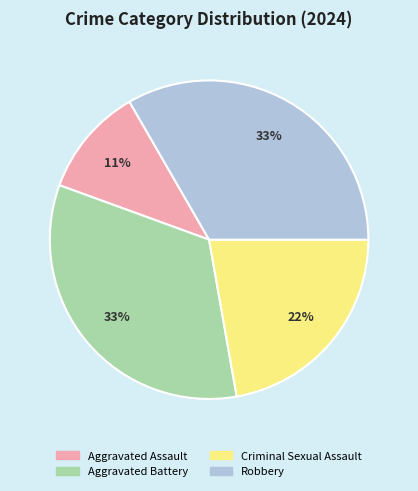

Is Criminal Sexual Assault the majority of the pie?

No